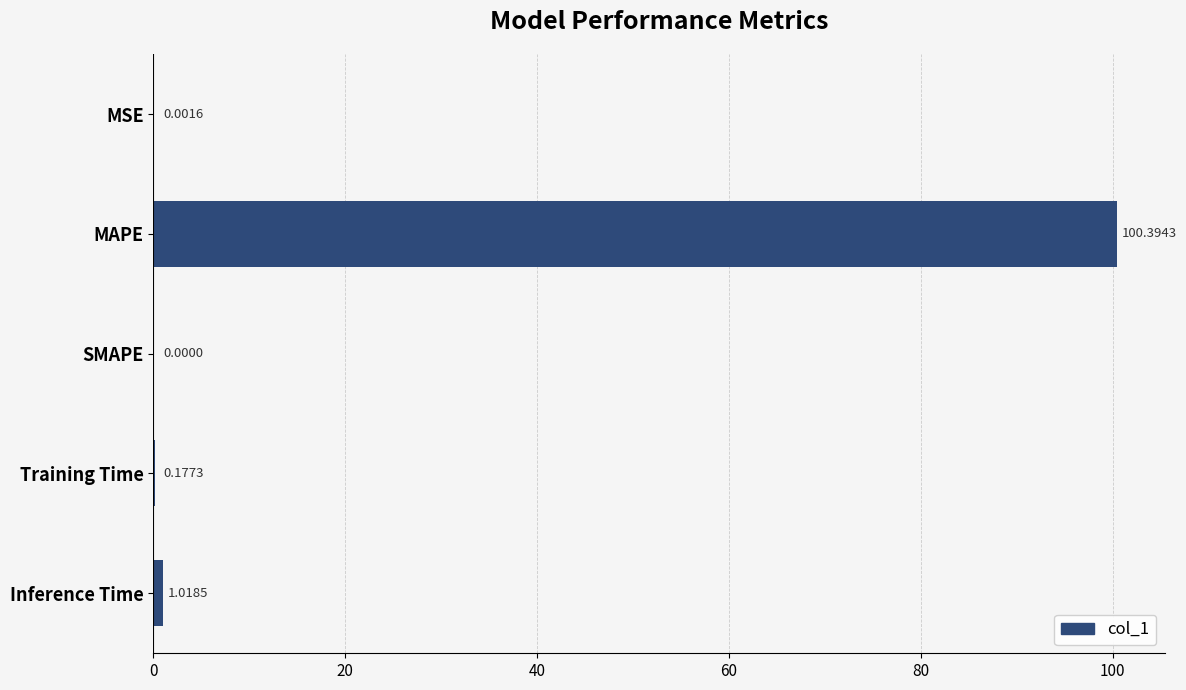

Between Training Time and SMAPE, which is larger?

Training Time